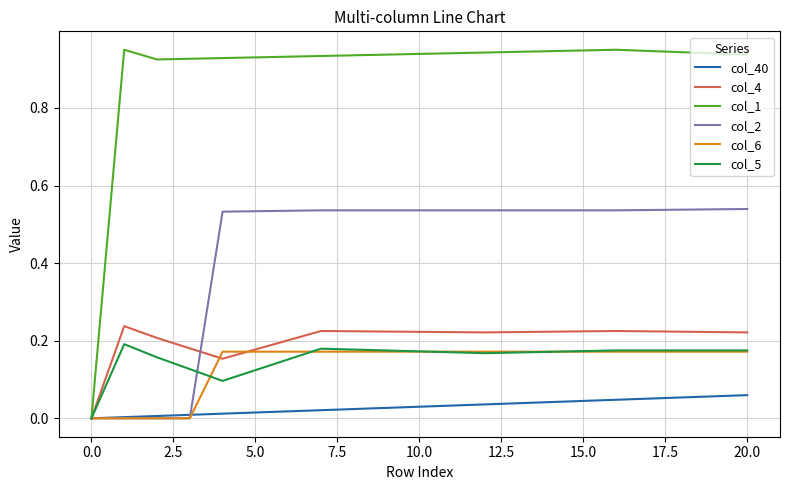

Which series has the widest spread of values?

col_1